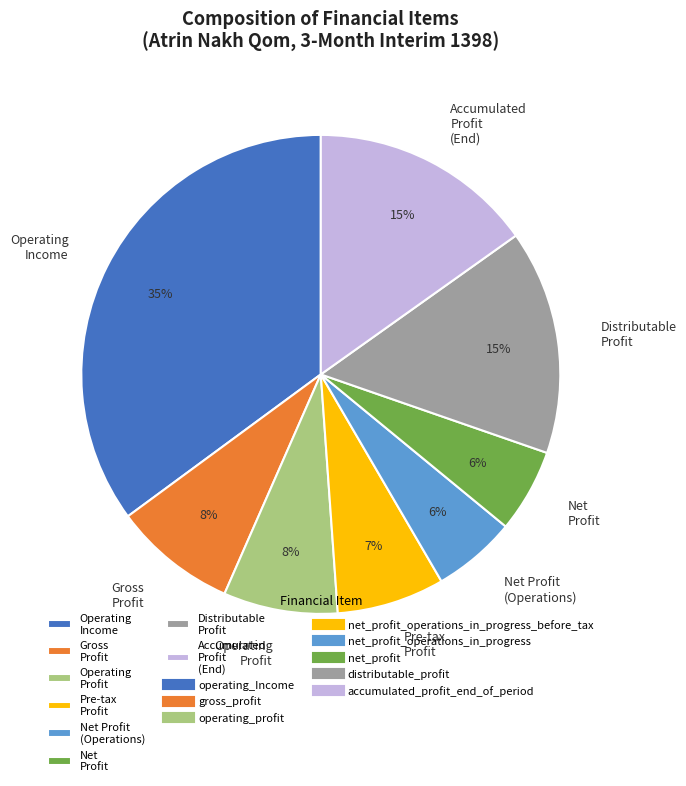

Which has a higher value, Pre-tax Profit or Gross Profit?

Gross Profit